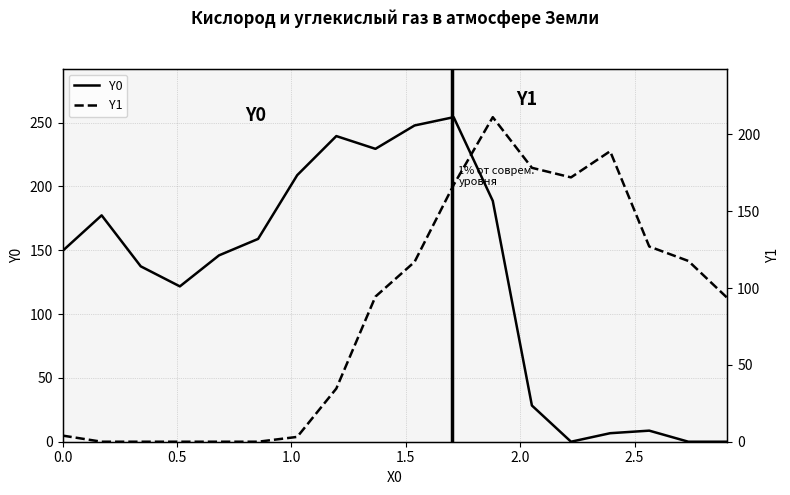

What is the highest value of the Y0 series?

254.3